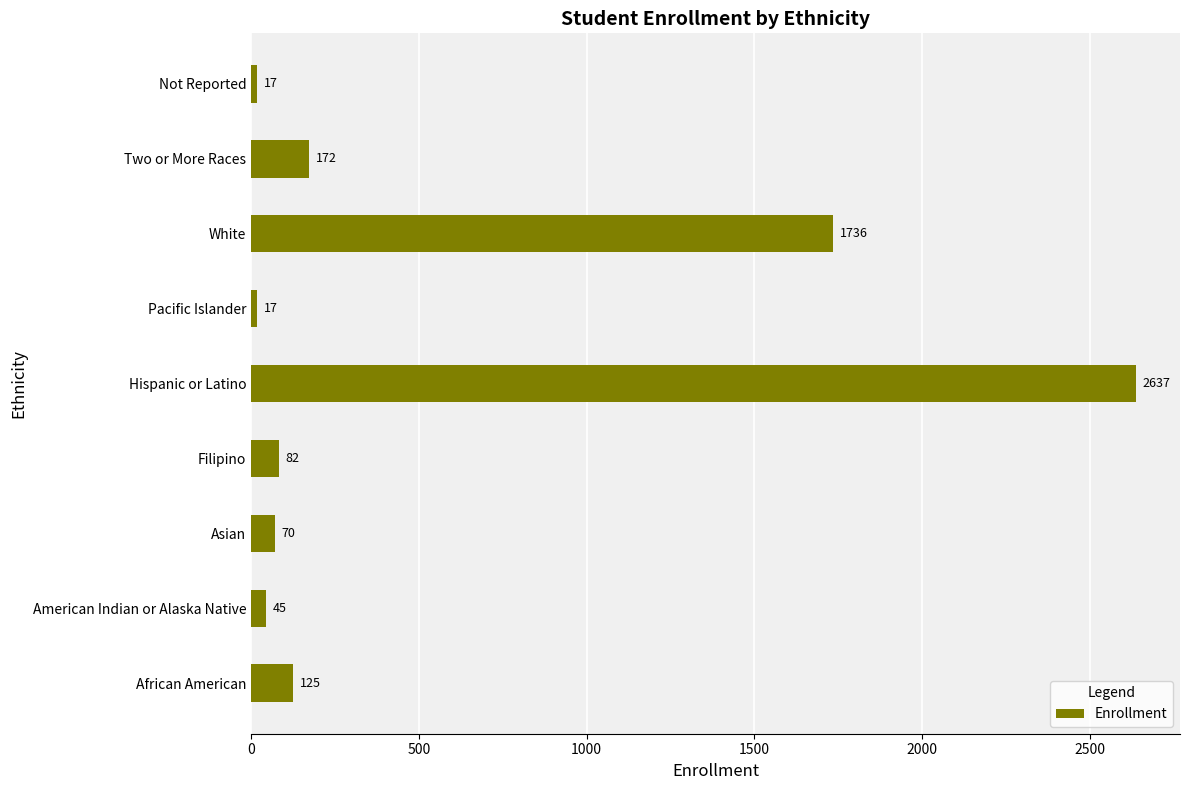

Reading bottom to top, list all the values displayed in this chart.

African American=125	American Indian or Alaska Native=45	Asian=70	Filipino=82	Hispanic or Latino=2637	Pacific Islander=17	White=1736	Two or More Races=172	Not Reported=17